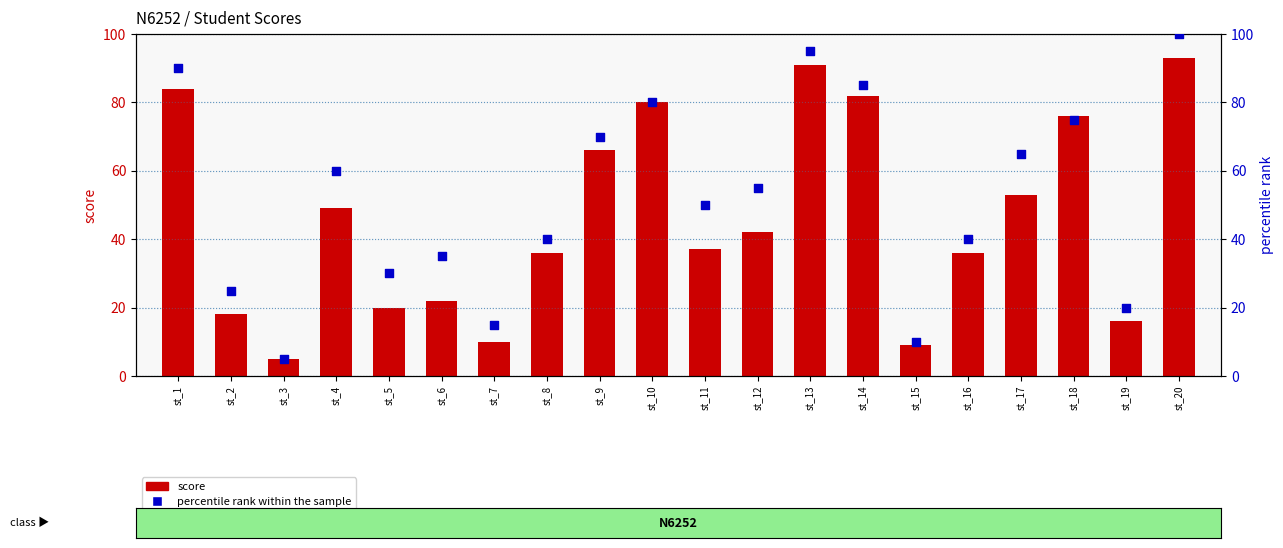

What is the total value across all series at st_10?

160